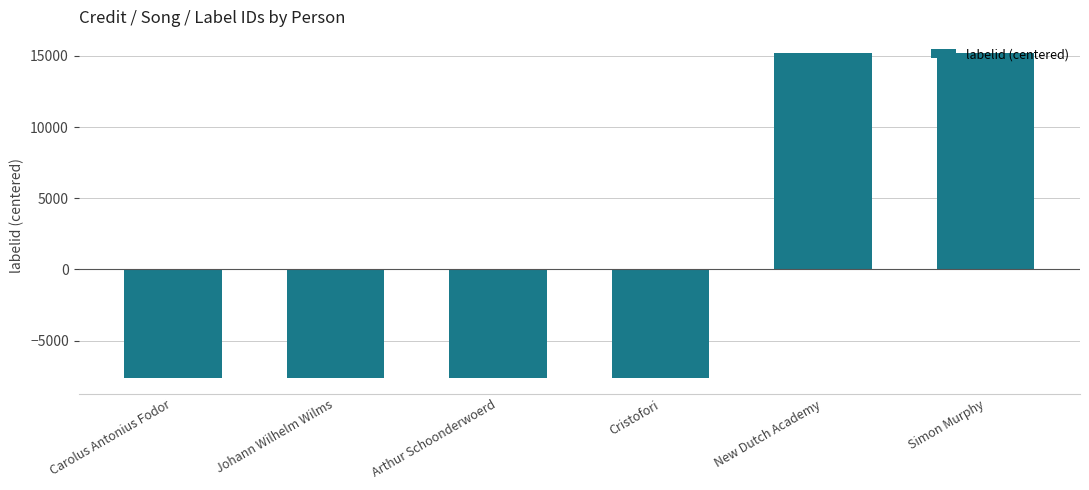

Which has a higher value, Simon Murphy or Arthur Schoonderwoerd?

Simon Murphy